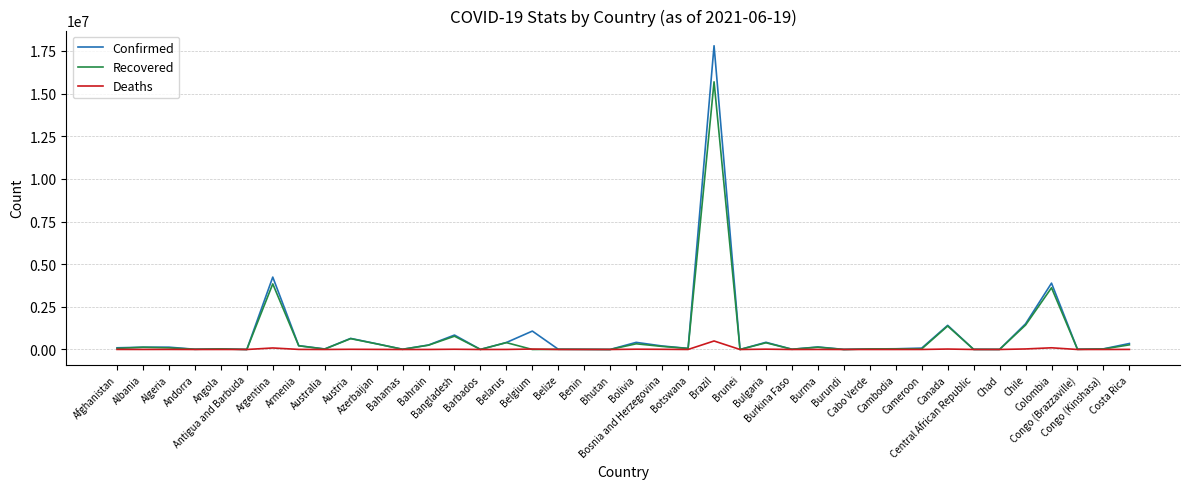

What is the maximum value shown in the chart?

17801462